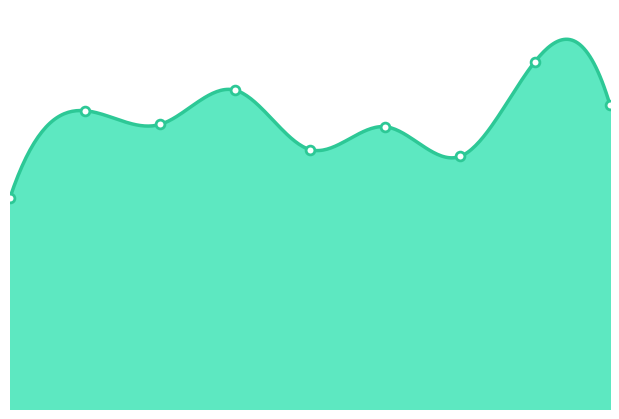

Approximately how many times larger is the value at 3 compared to 0?

1.5